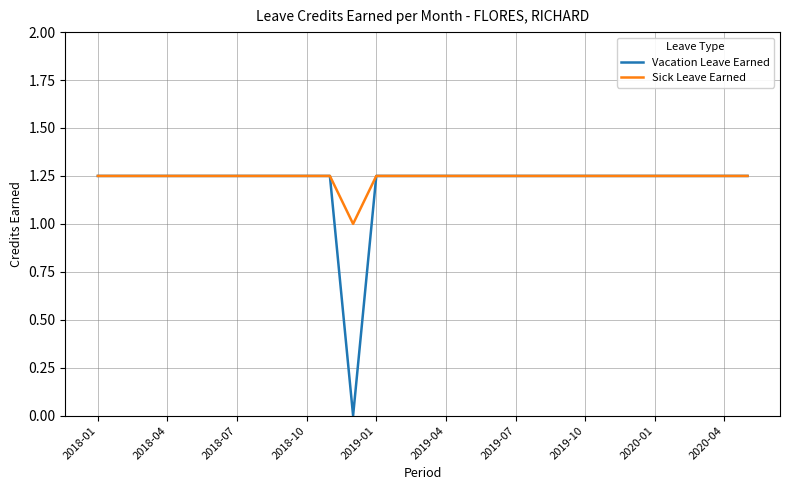

Count the Sick Leave Earned values in the range 1 to 2.

29